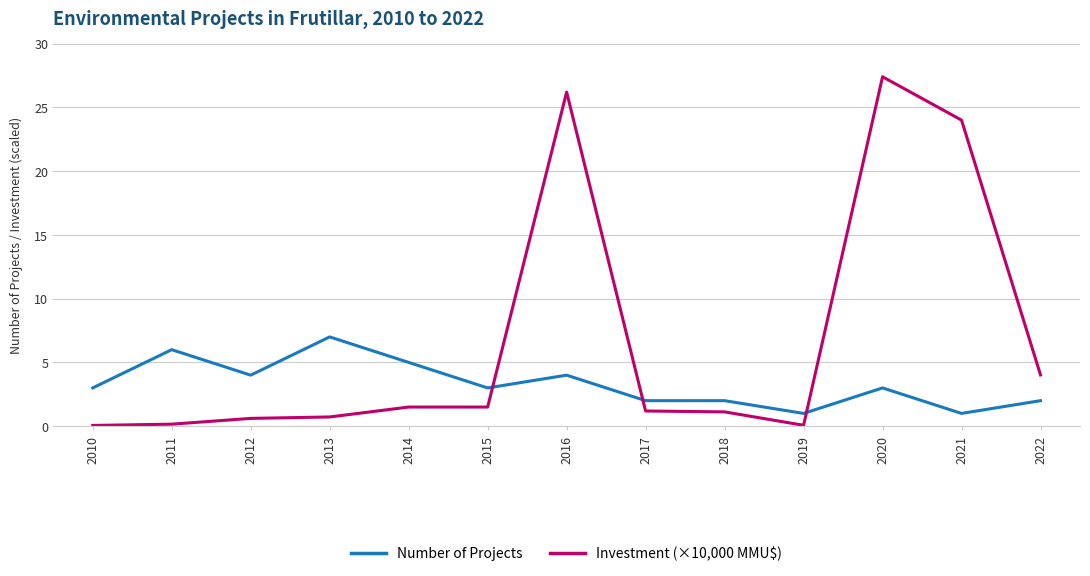

The value of Number of Projects at 2018 is 2.0. True or false?

True